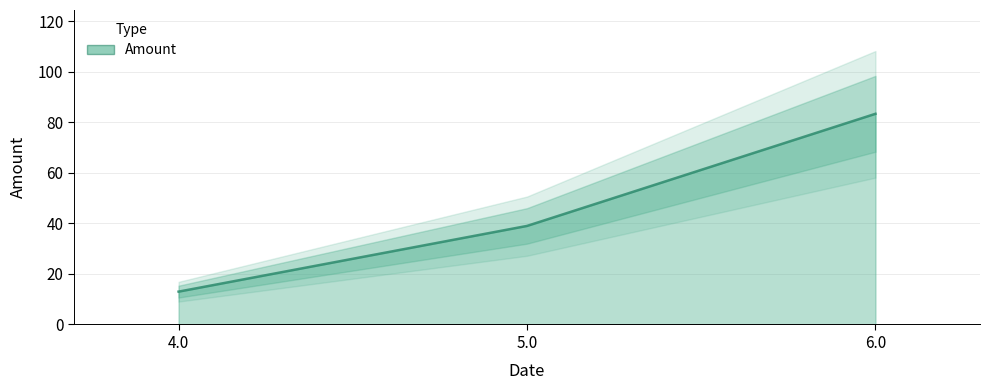

What is the ratio of the value at 4.0 to the value at 5.0?

0.3